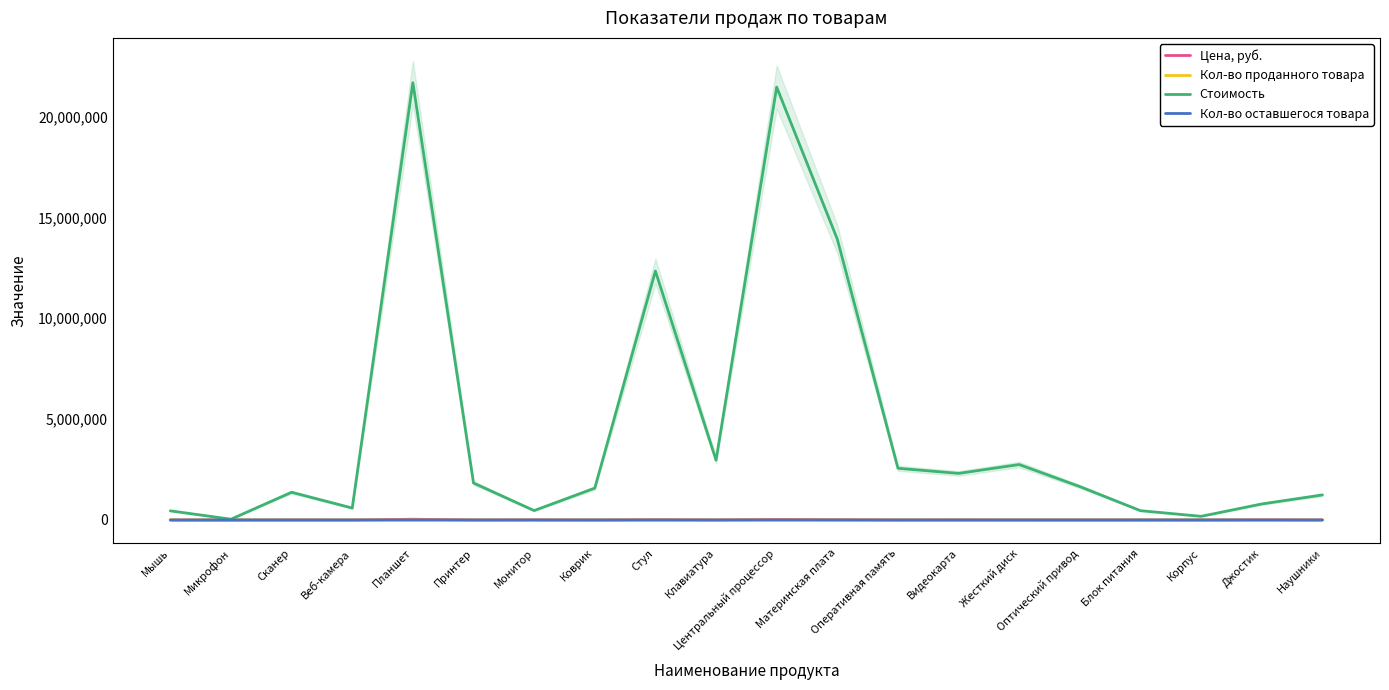

The value of Стоимость at Принтер is 2594874. True or false?

False